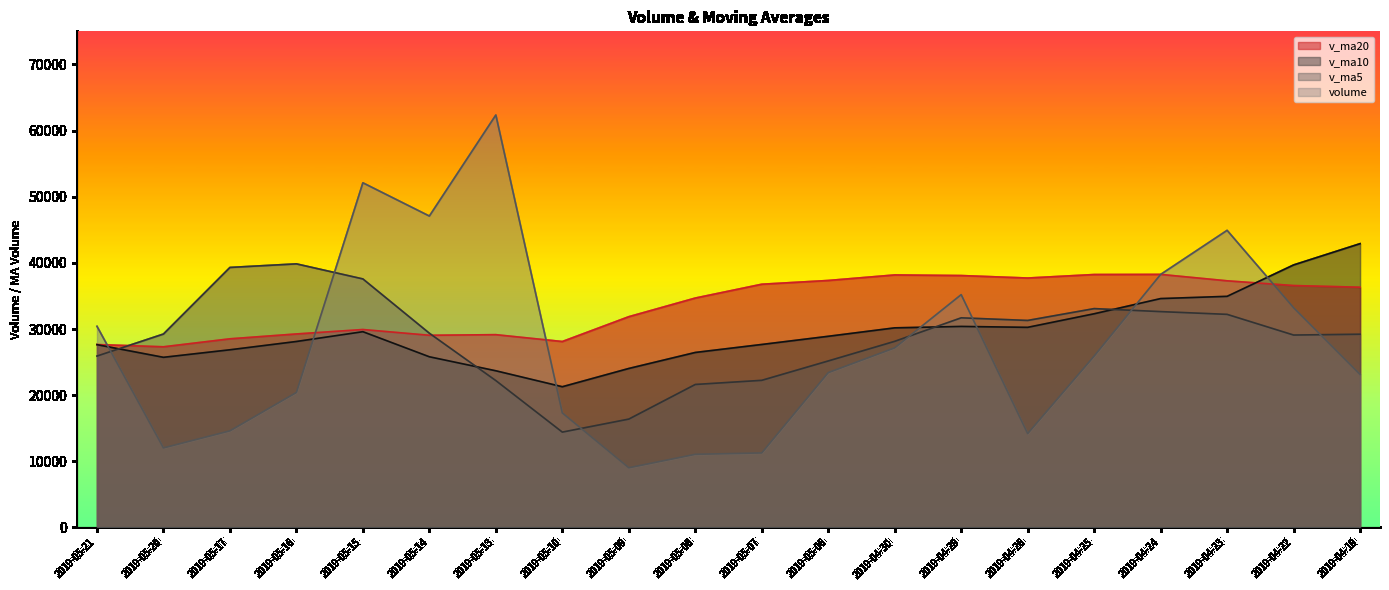

Where is the first local maximum for v_ma10?

2019-05-15